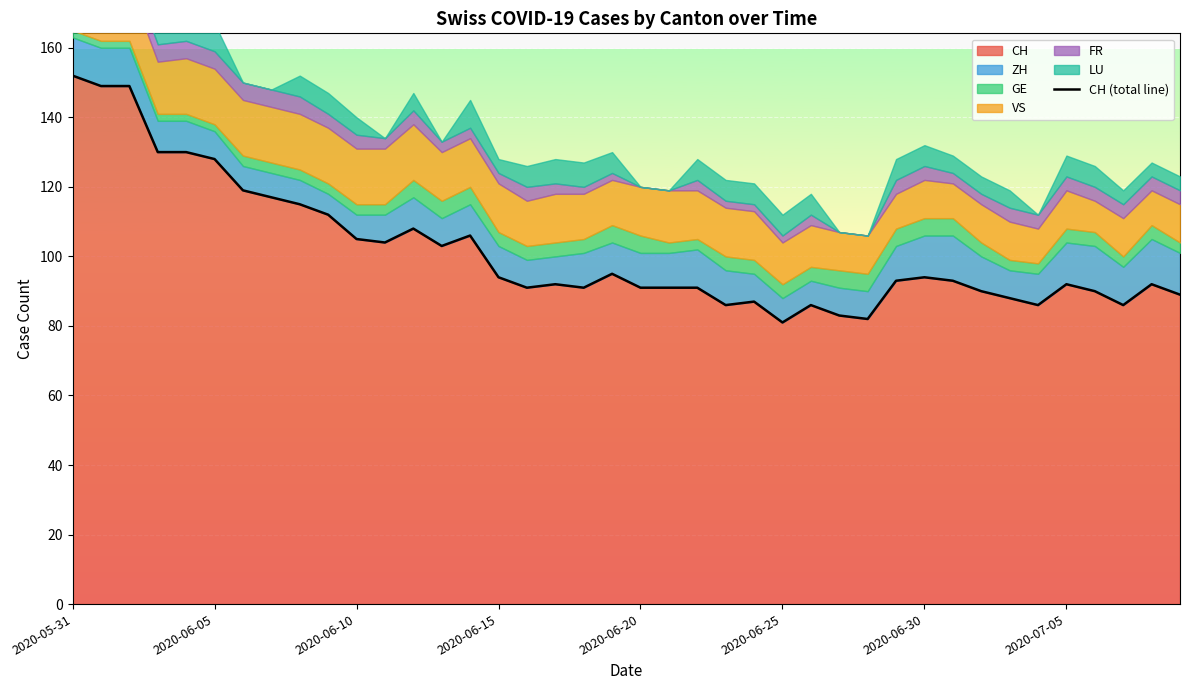

Reading left to right, list all the values displayed in this chart.

152	149	149	130	130	128	119	117	115	112	105	104	108	103	106	94	91	92	91	95	91	91	91	86	87	81	86	83	82	93	94	93	90	88	86	92	90	86	92	89